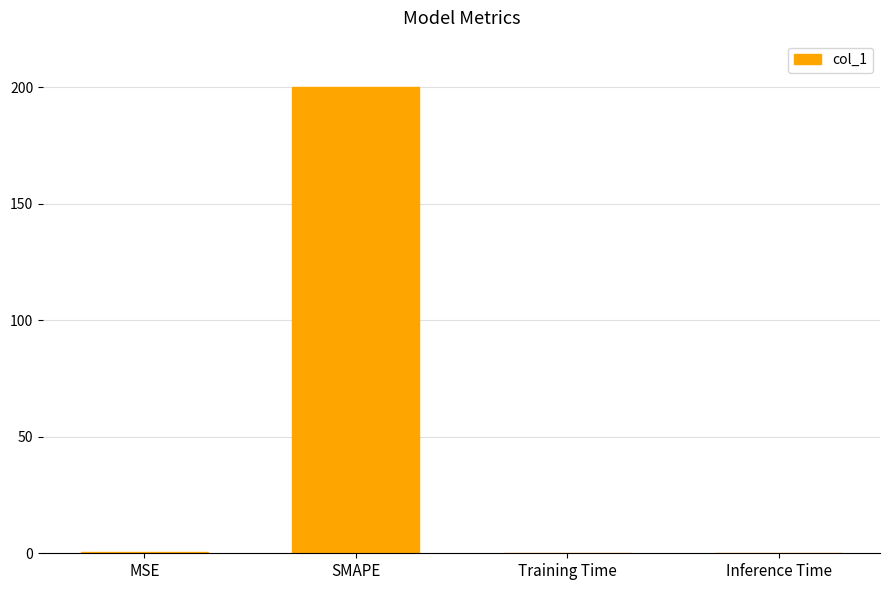

Between SMAPE and Inference Time, which is larger?

SMAPE